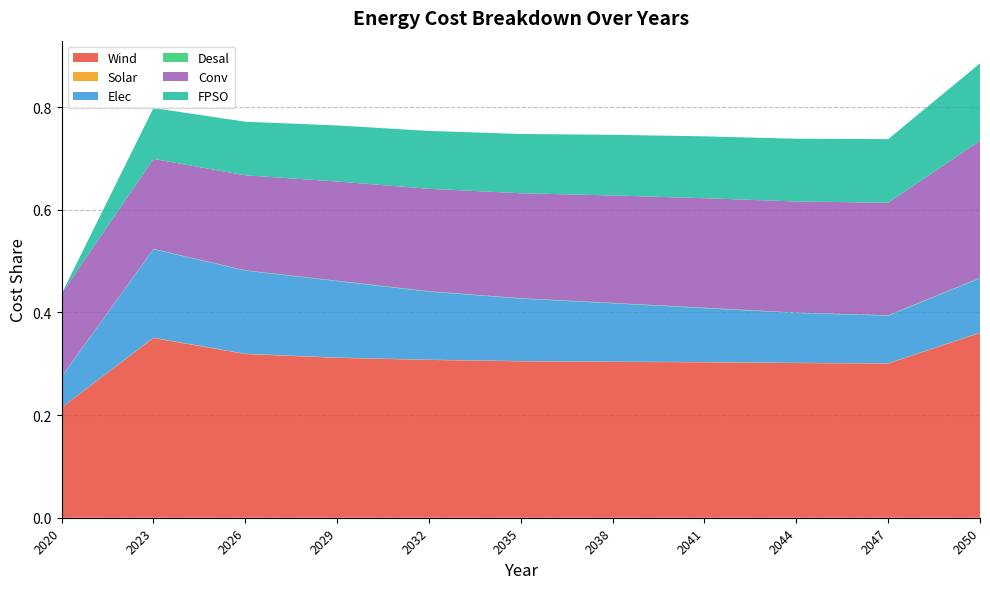

Reading left to right, extract all data points from this chart.

Wind: 2020=0.2	2023=0.4	2026=0.3	2029=0.3	2032=0.3	2035=0.3	2038=0.3	2041=0.3	2044=0.3	2047=0.3	2050=0.4
Solar: 2020=0.0	2023=0.0	2026=0.0	2029=0.0	2032=0.0	2035=0.0	2038=0.0	2041=0.0	2044=0.0	2047=0.0	2050=0.0
Elec: 2020=0.1	2023=0.2	2026=0.2	2029=0.1	2032=0.1	2035=0.1	2038=0.1	2041=0.1	2044=0.1	2047=0.1	2050=0.1
Desal: 2020=0.0	2023=0.0	2026=0.0	2029=0.0	2032=0.0	2035=0.0	2038=0.0	2041=0.0	2044=0.0	2047=0.0	2050=0.0
Conv: 2020=0.2	2023=0.2	2026=0.2	2029=0.2	2032=0.2	2035=0.2	2038=0.2	2041=0.2	2044=0.2	2047=0.2	2050=0.3
FPSO: 2020=0.0	2023=0.1	2026=0.1	2029=0.1	2032=0.1	2035=0.1	2038=0.1	2041=0.1	2044=0.1	2047=0.1	2050=0.2